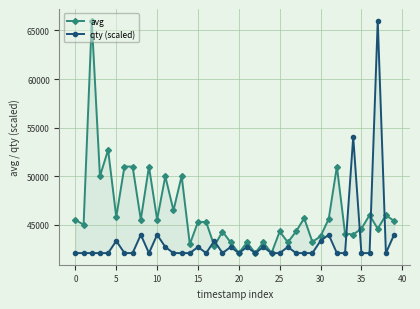

At 33, list the series in order from largest to smallest.

avg, qty (scaled)